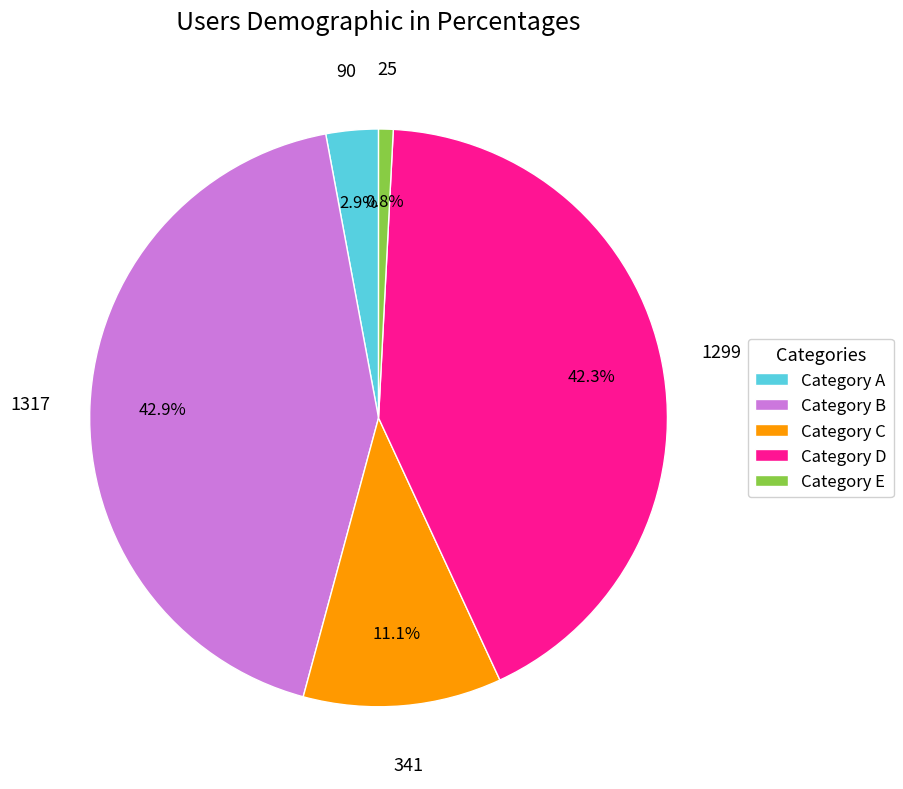

To the nearest percent, what is the combined percentage of 341 and 90?

14%